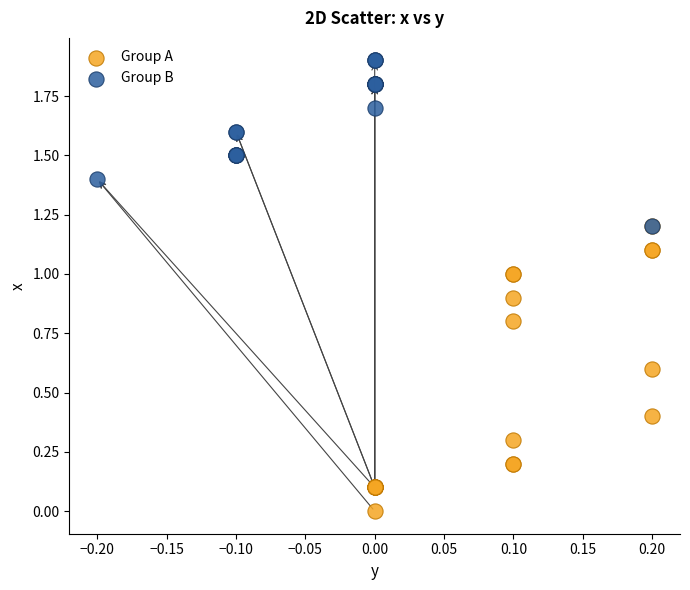

Which series reaches the minimum Y coordinate?

Group A